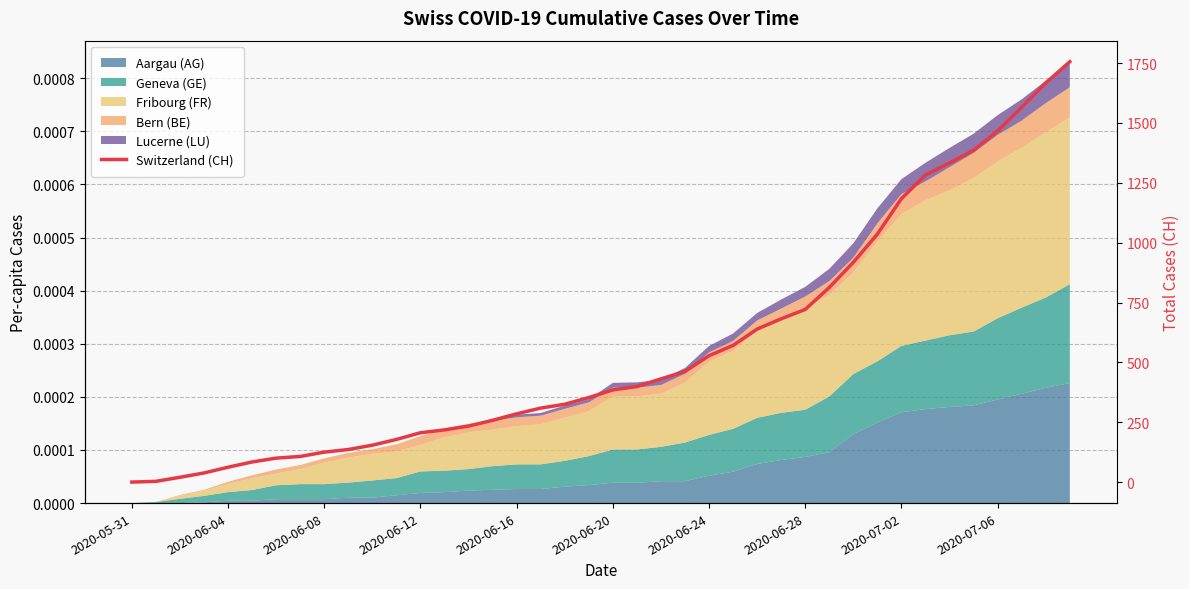

Reading left to right, list all the values displayed in this chart.

0	3	20	38	62	84	100	107	125	136	154	178	206	218	234	258	285	309	325	353	385	399	431	462	528	571	639	682	721	813	918	1036	1184	1283	1333	1386	1467	1566	1667	1756